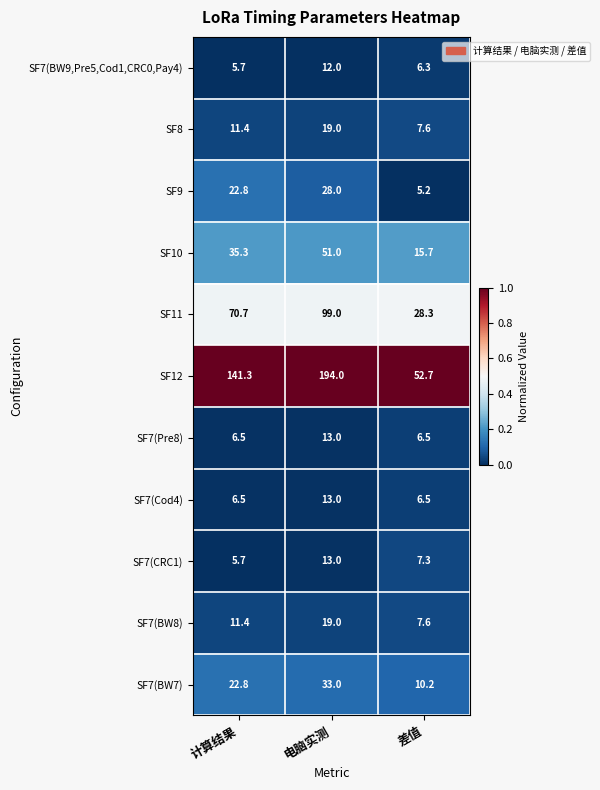

Where is SF9 nearest to the value 16?

计算结果